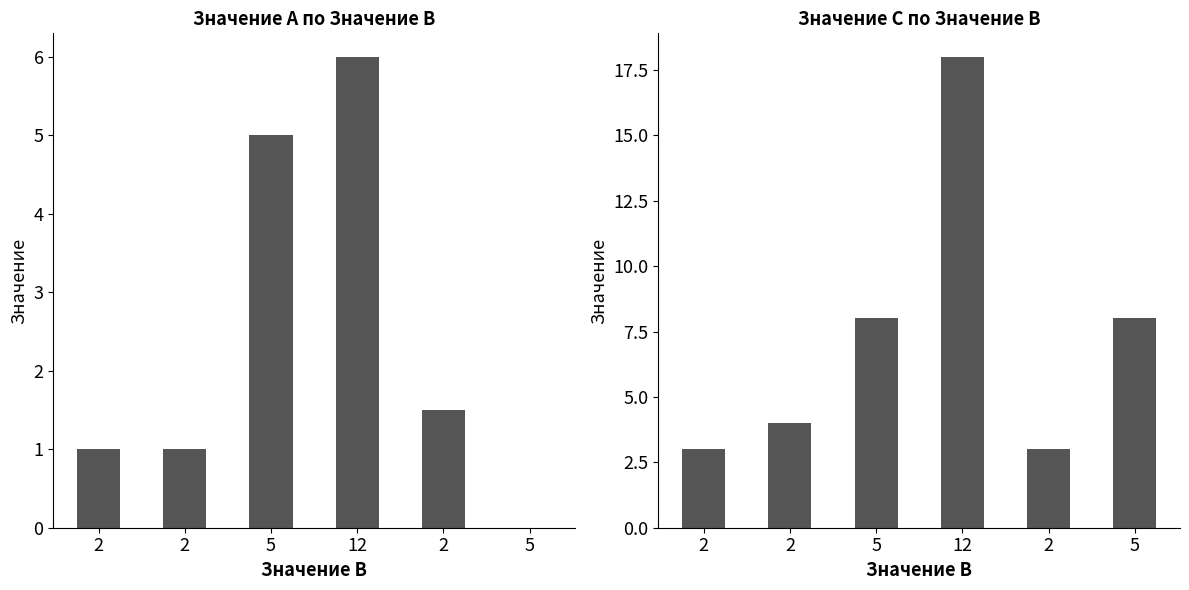

Rank the series by their maximum value, from lowest to highest.

Значение A, Значение C